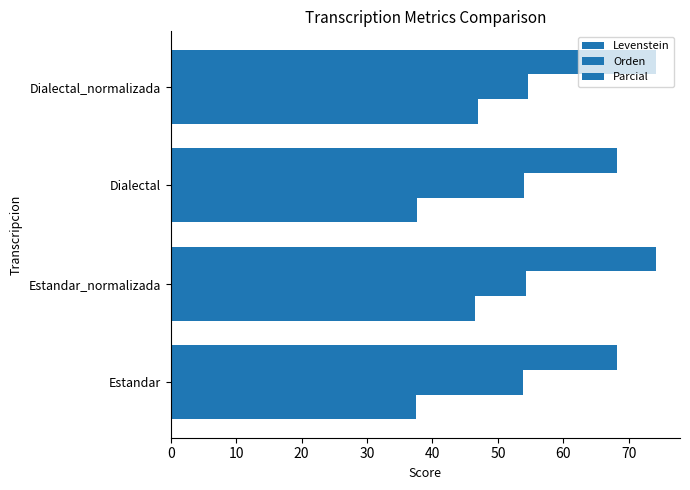

What is the difference between the maximum and minimum values in the Parcial series?

5.9